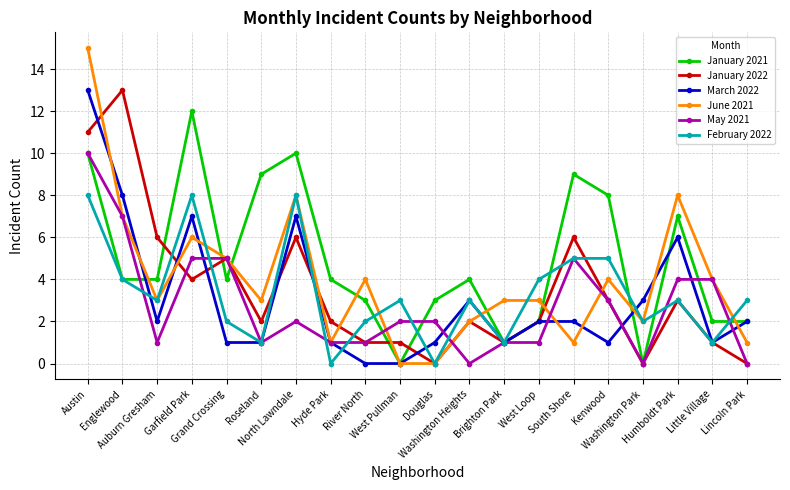

Which series has the largest total across all categories?

January 2021